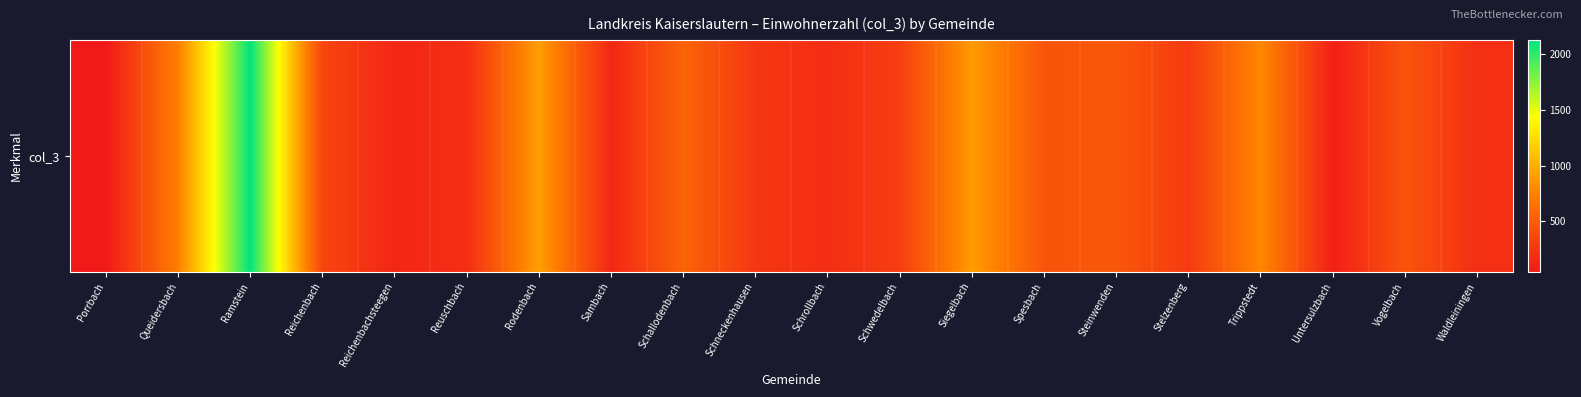

What is the sum of the values at Reichenbachsteegen and Waldleiningen?

337